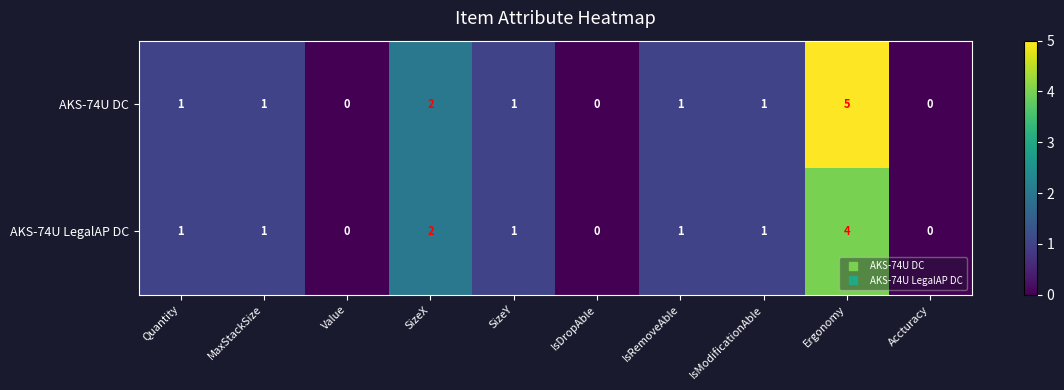

Rank the series by their average value, from lowest to highest.

AKS-74U LegalAP DC, AKS-74U DC